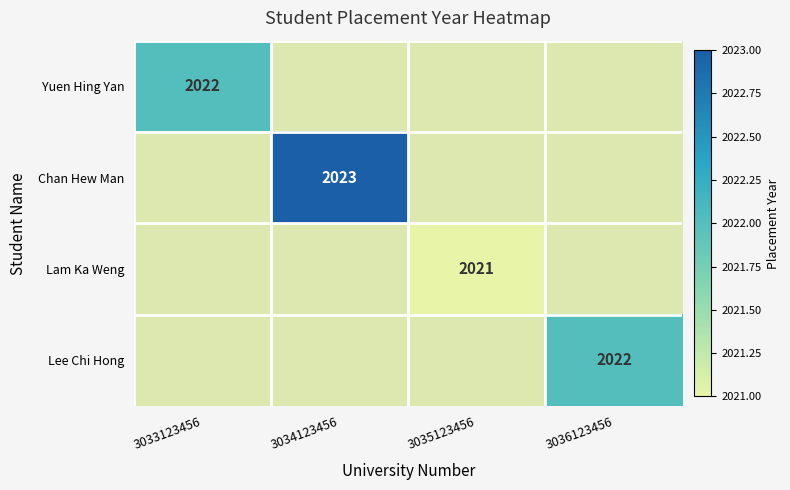

At how many categories does at least one series exceed 2022?

1